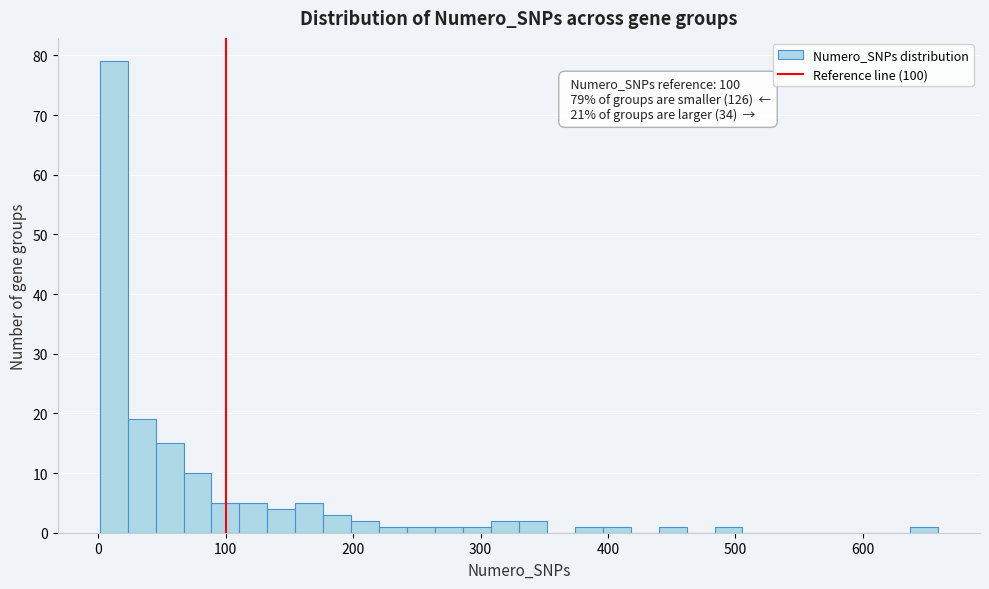

Read against the x-axis, roughly where is the centre of the tallest bar?

10